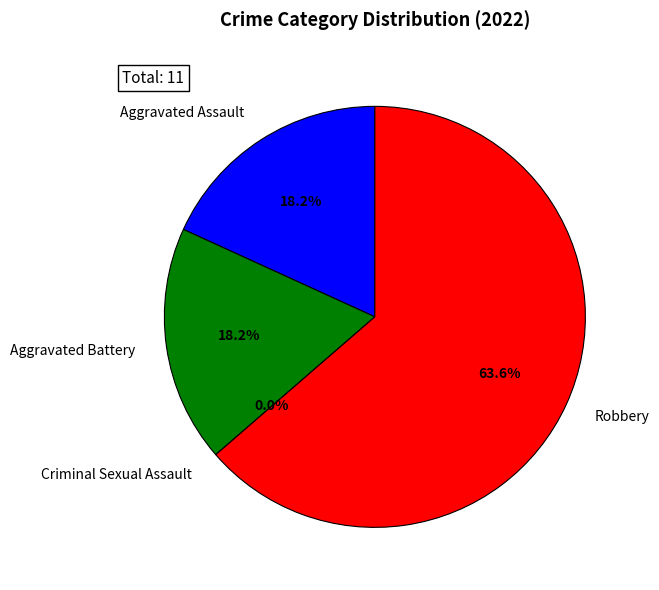

Rank the categories by value from highest to lowest.

Robbery, Aggravated Assault, Aggravated Battery, Criminal Sexual Assault